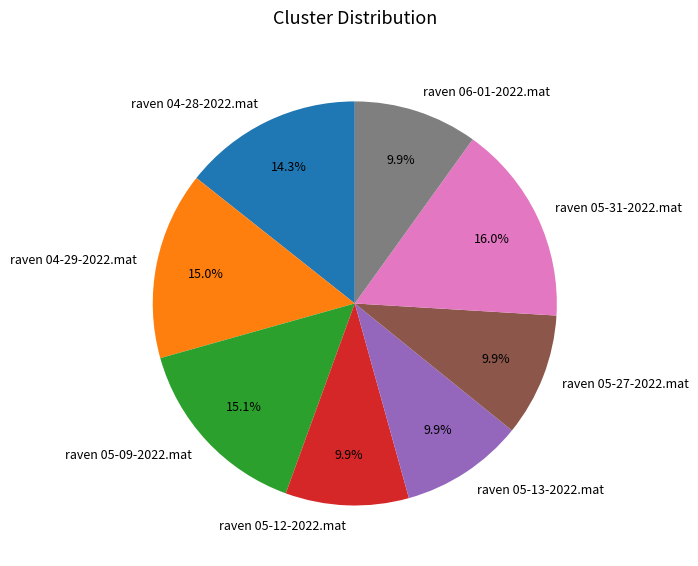

Approximately how many times larger is the value at raven 05-12-2022.mat compared to raven 04-28-2022.mat?

0.7